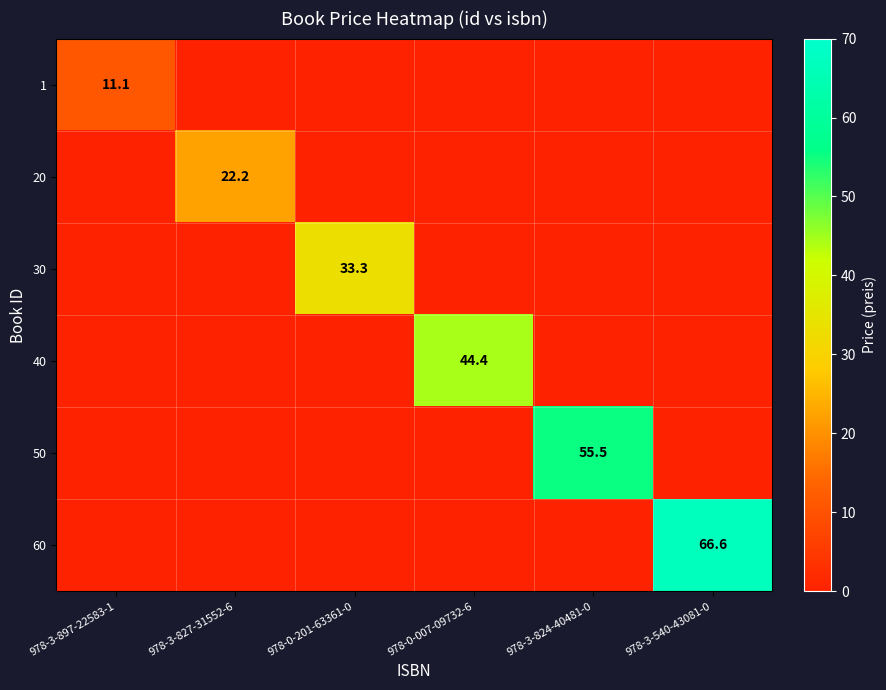

The 20 series shows 36.8 at 978-3-827-31552-6. True or false?

False